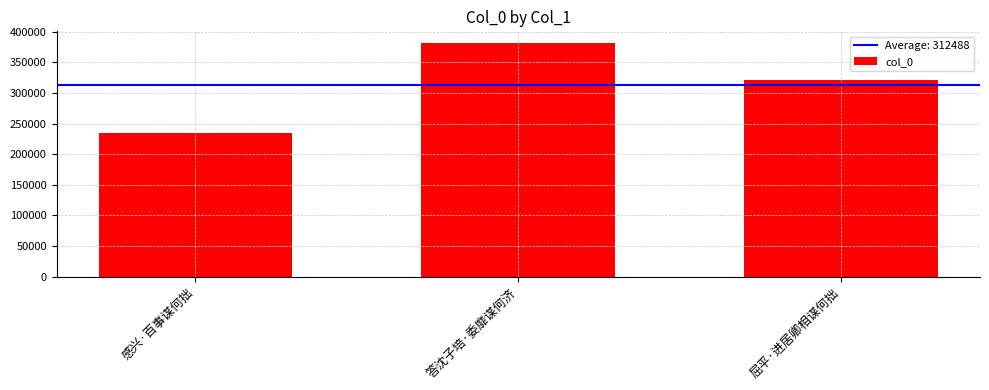

How many distinct data groups are displayed?

1